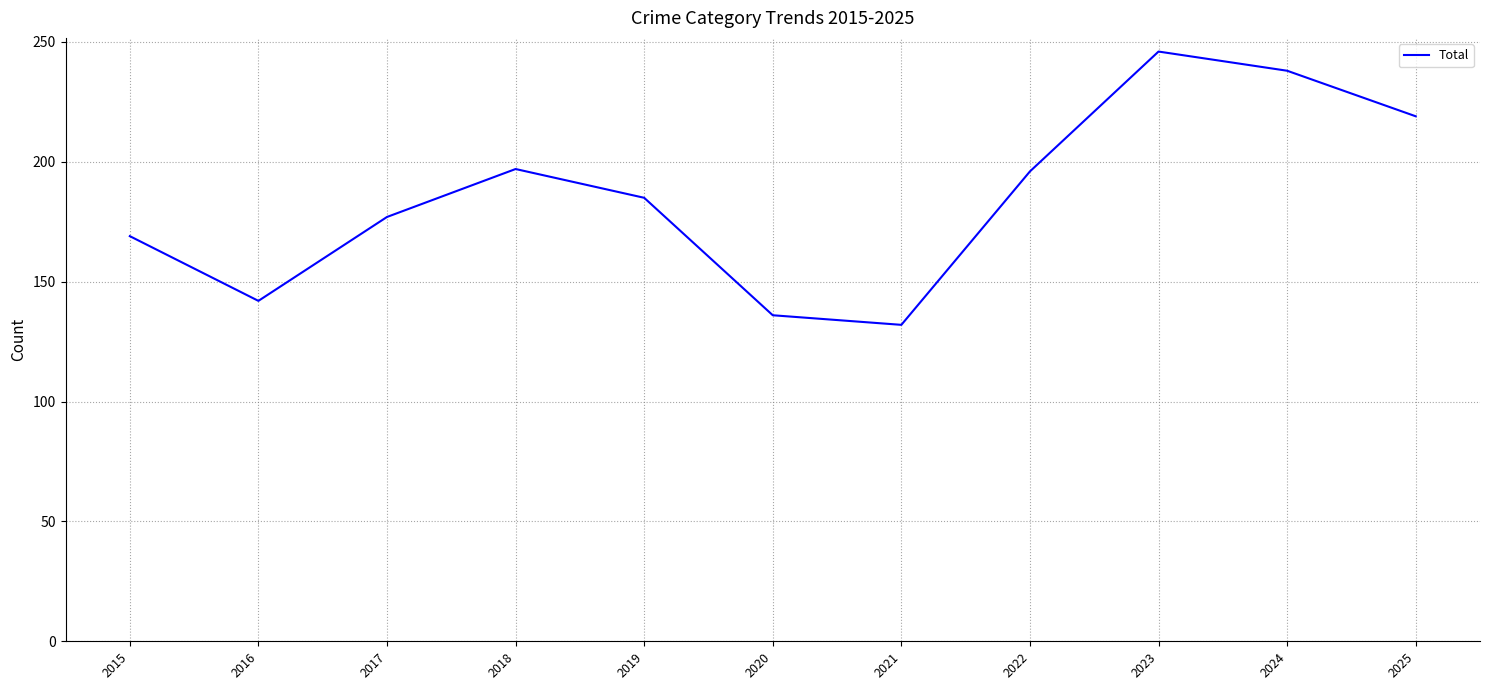

Is it true that the value at 2025 is 371?

False